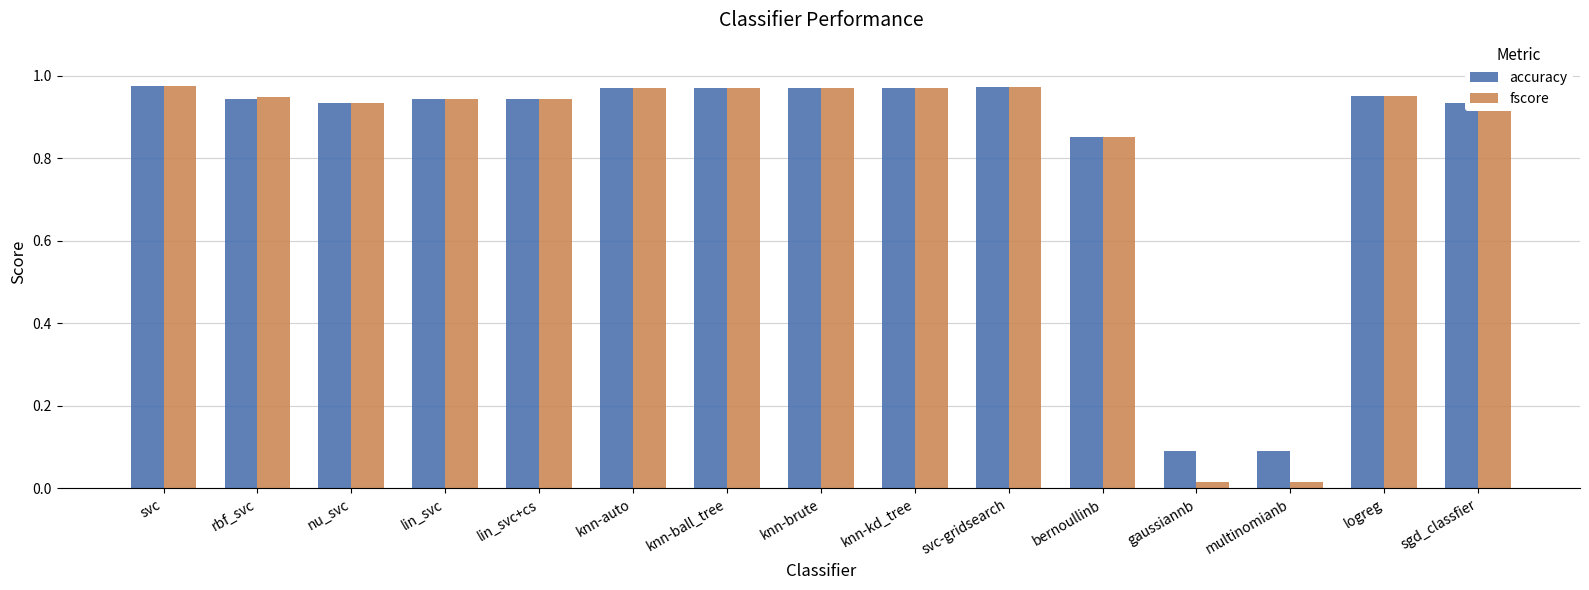

Is it true that fscore equals 1.3 at lin_svc?

False